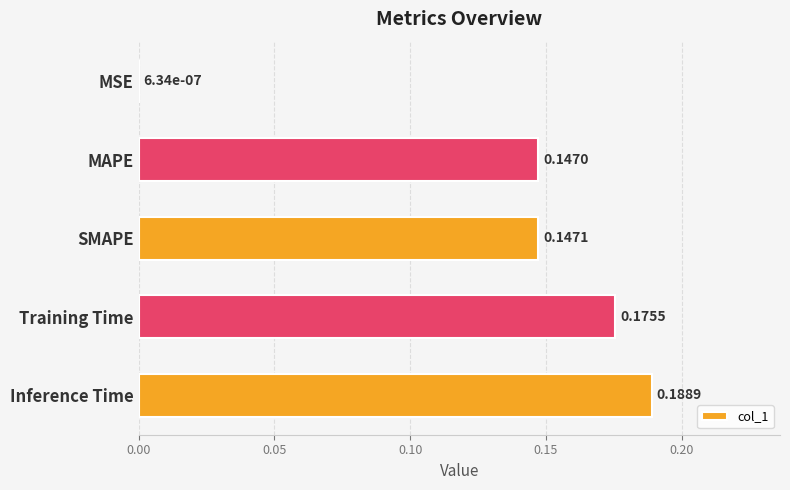

At which category does the chart reach its peak across all series?

Inference Time